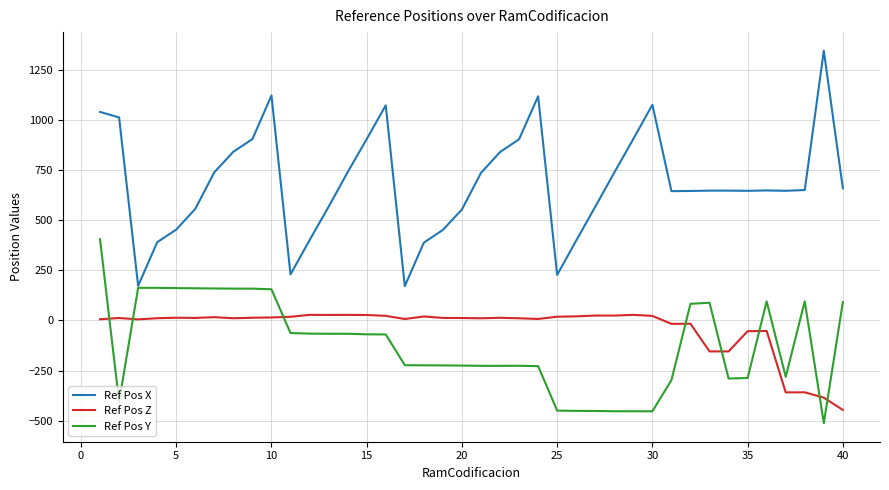

What is the lowest value of the Ref Pos Z series?

-446.4